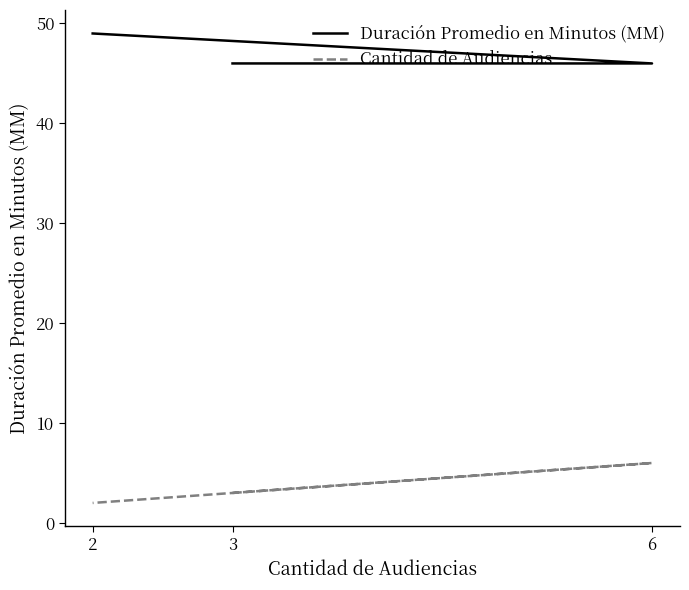

What is the difference between the Cantidad de Audiencias values at 6 and 3?

3